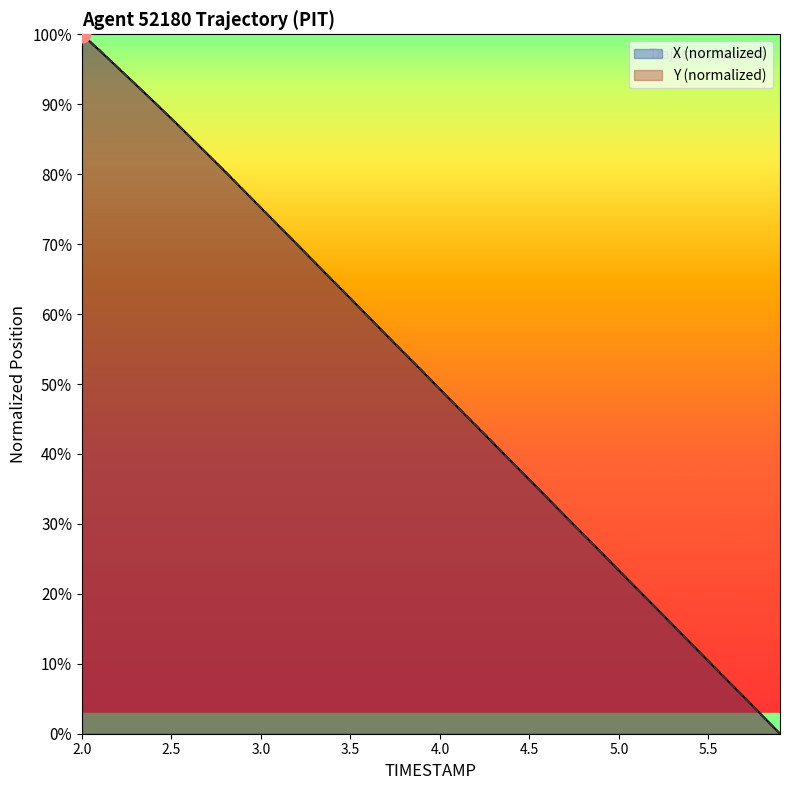

Count the number of categories in the chart.

40